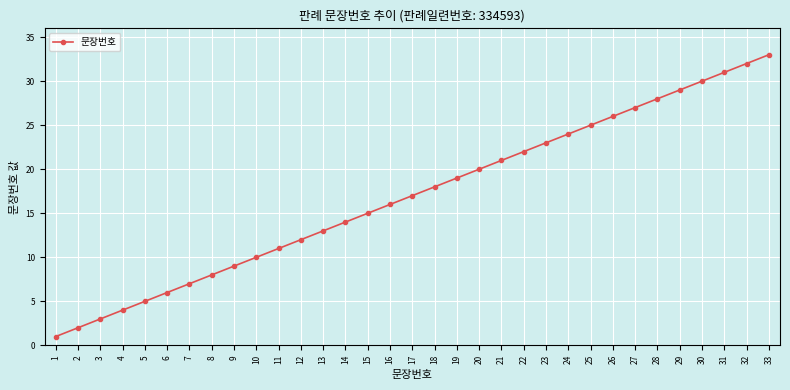

Is it true that the value at 28 is 46?

False